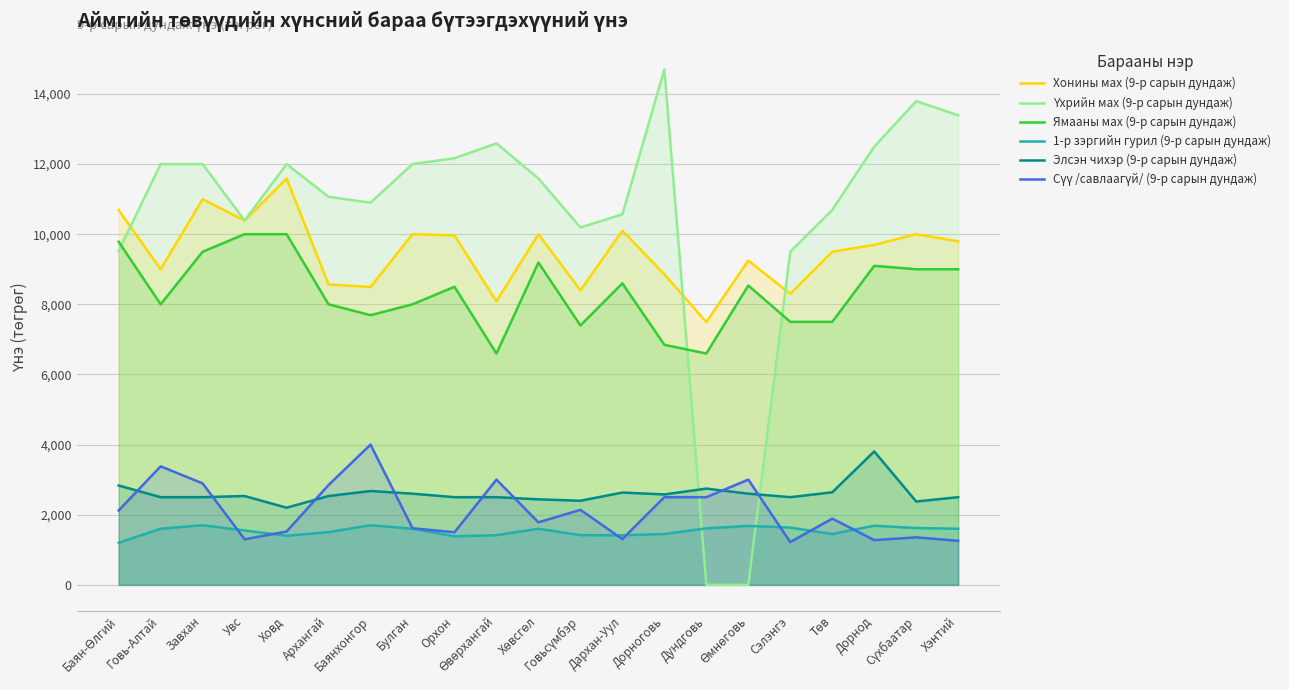

What is the sum of all Элсэн чихэр (9-р сарын дундаж) values?

54588.3